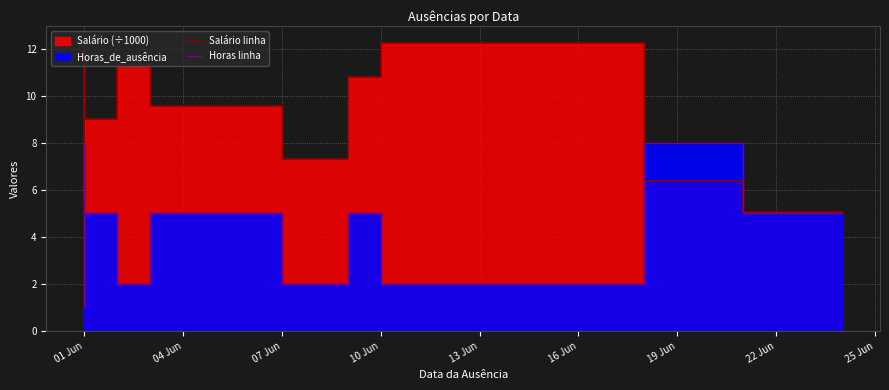

Between 07 Jun and 25 Jun, which series saw the biggest shift?

Horas linha